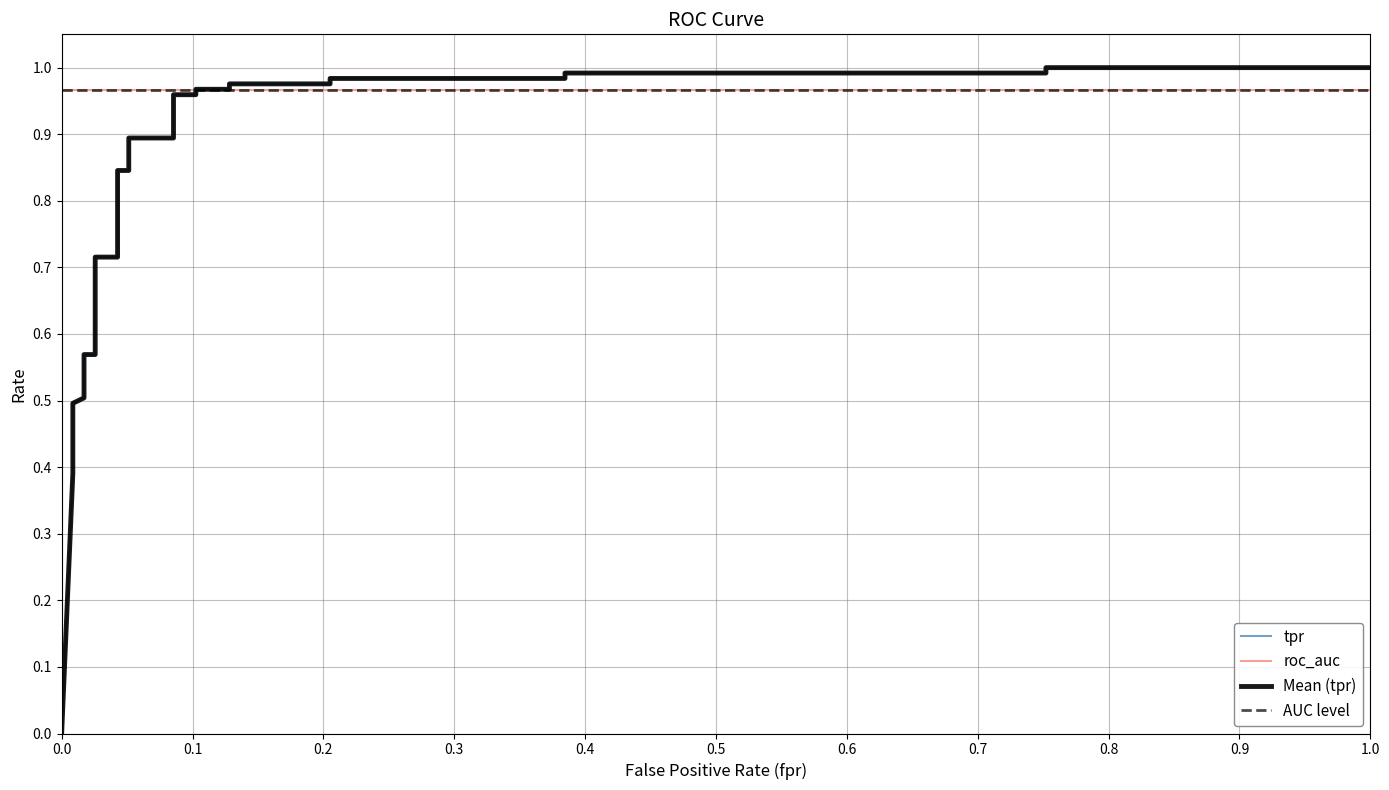

How many categories are shown in the chart?

31